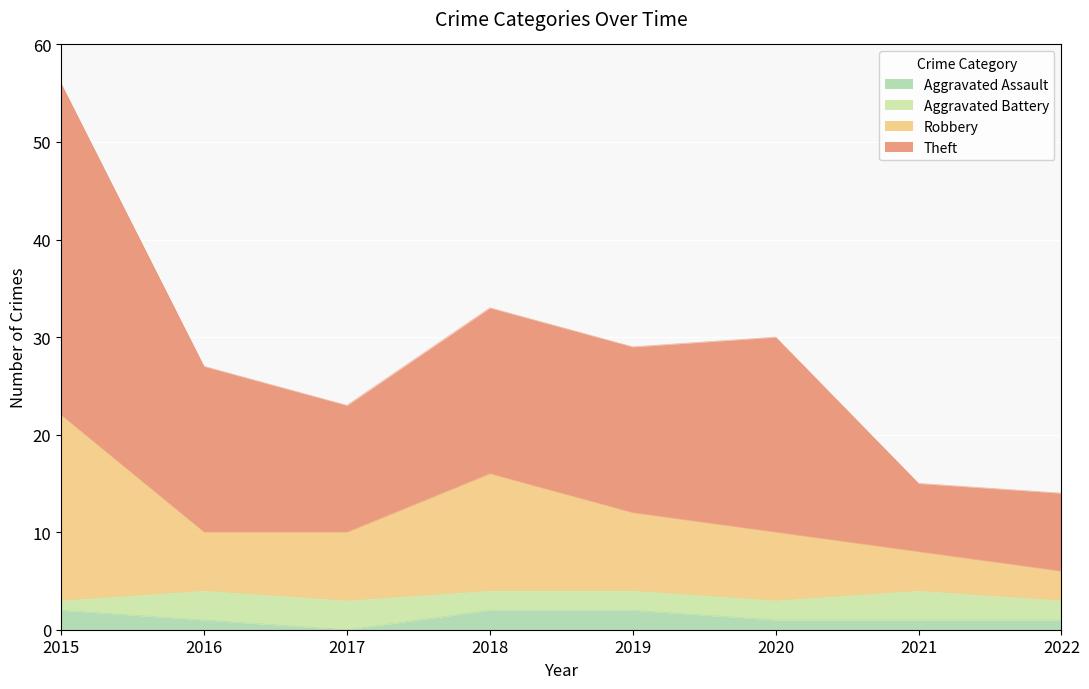

What is the total value across all series at 2017?

23